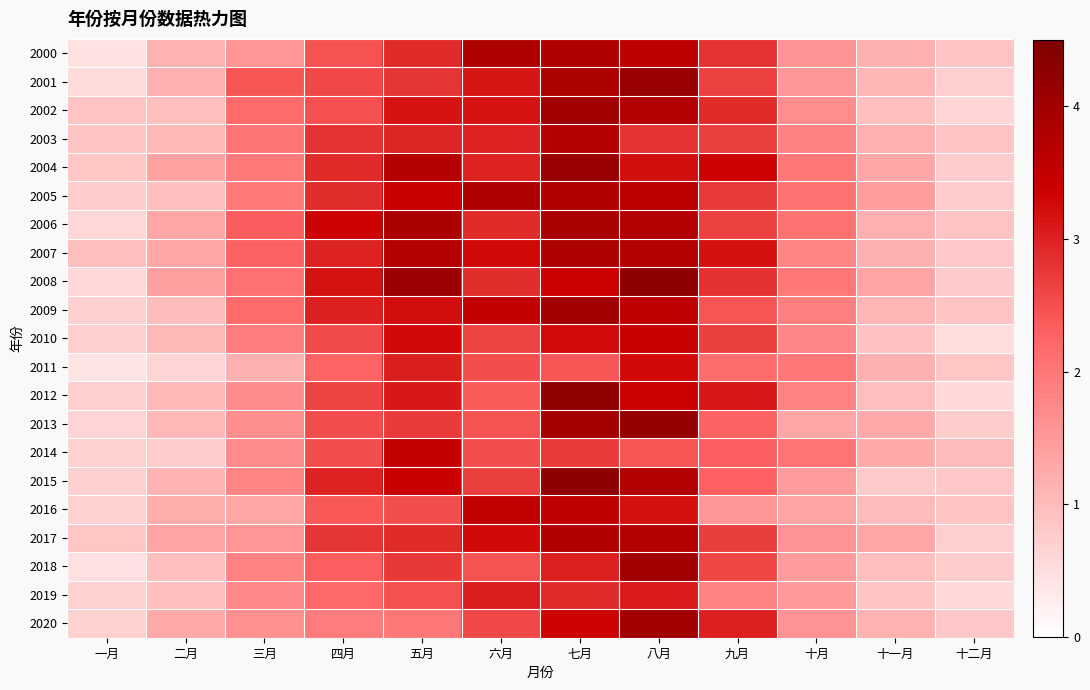

What is the total value across all series at 九月?

54.7